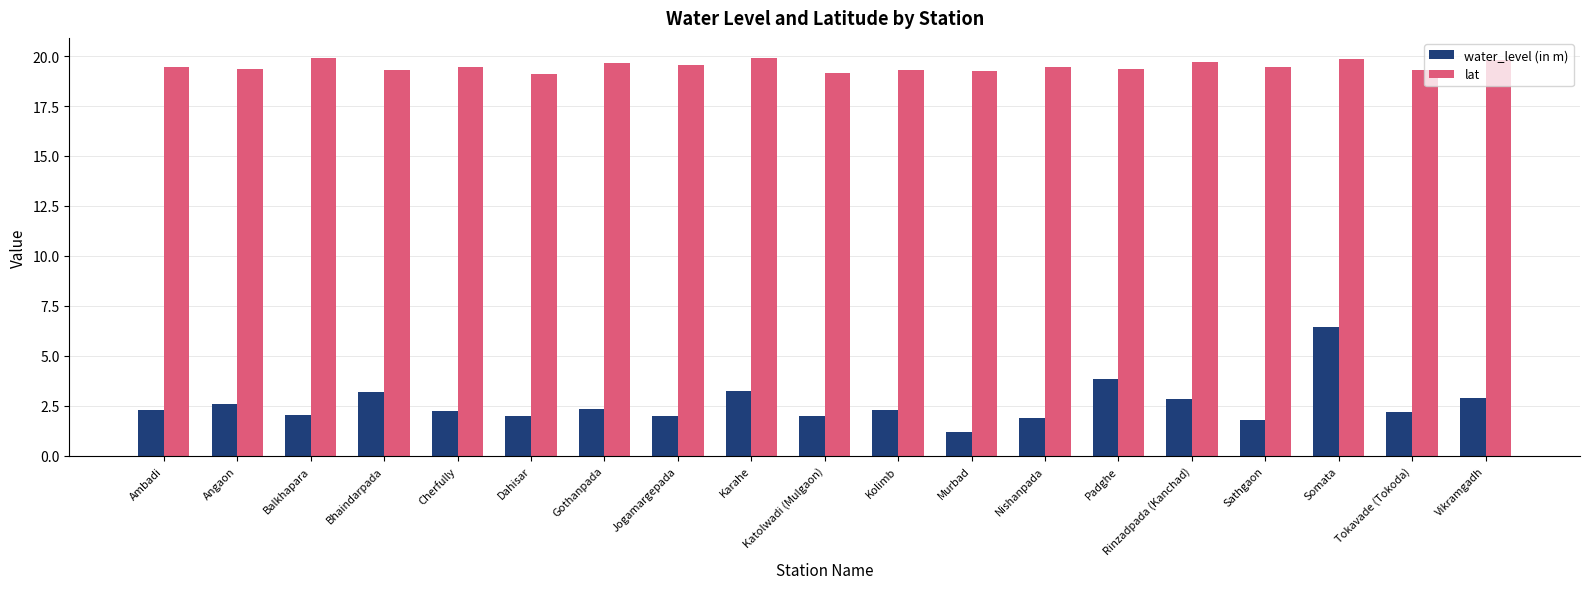

What is the minimum value for water_level (in m)?

1.2